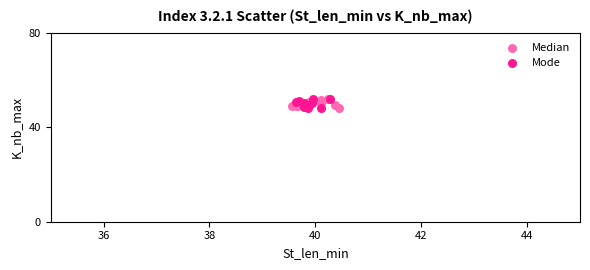

What are all the series names shown in the legend?

Median, Mode